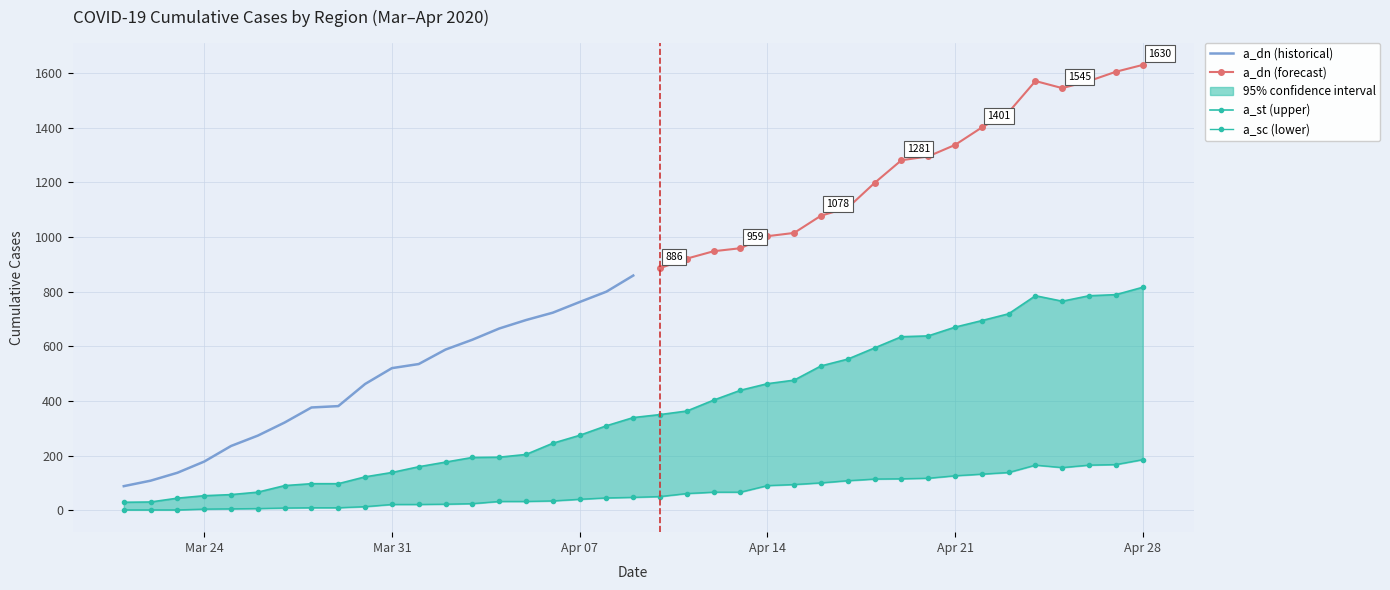

What is the difference between the highest and lowest values at 30?

1178